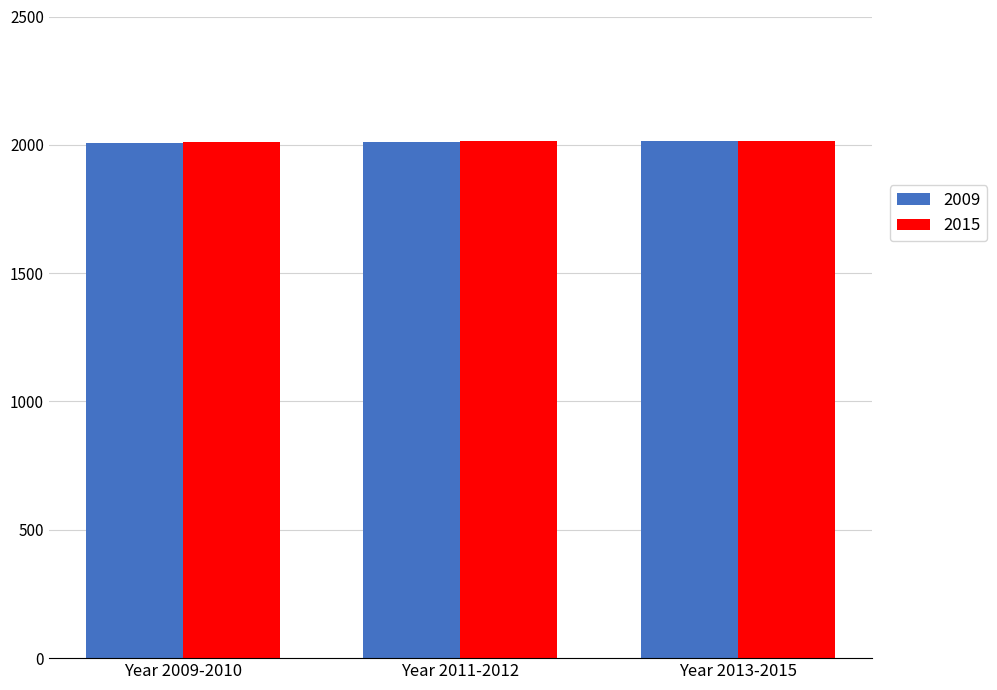

True or false: 2015 has a value of 410 at Year 2013-2015.

False